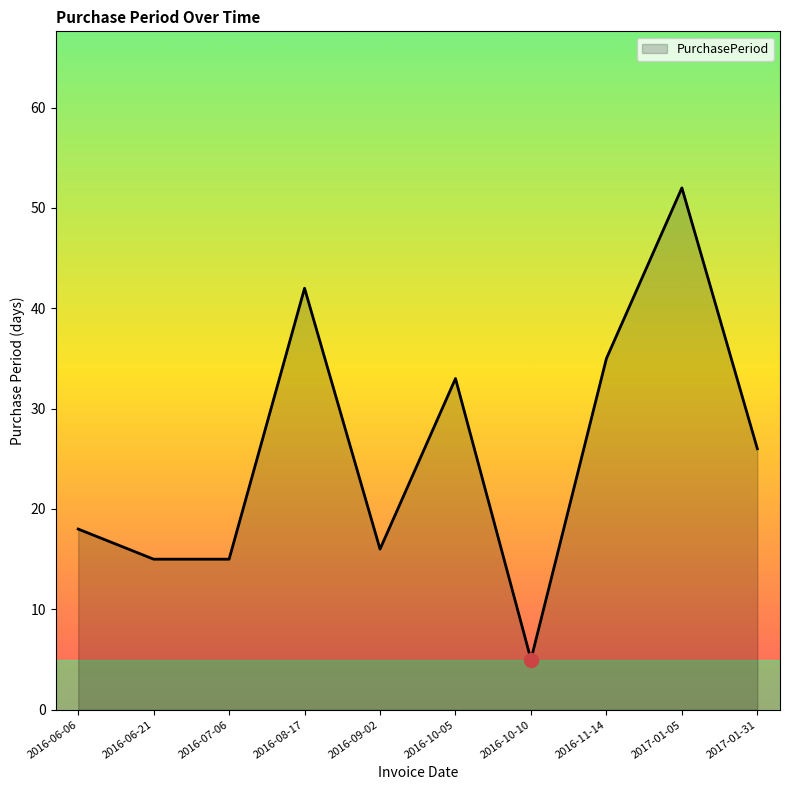

Which category has the lowest value across all series?

2016-10-10